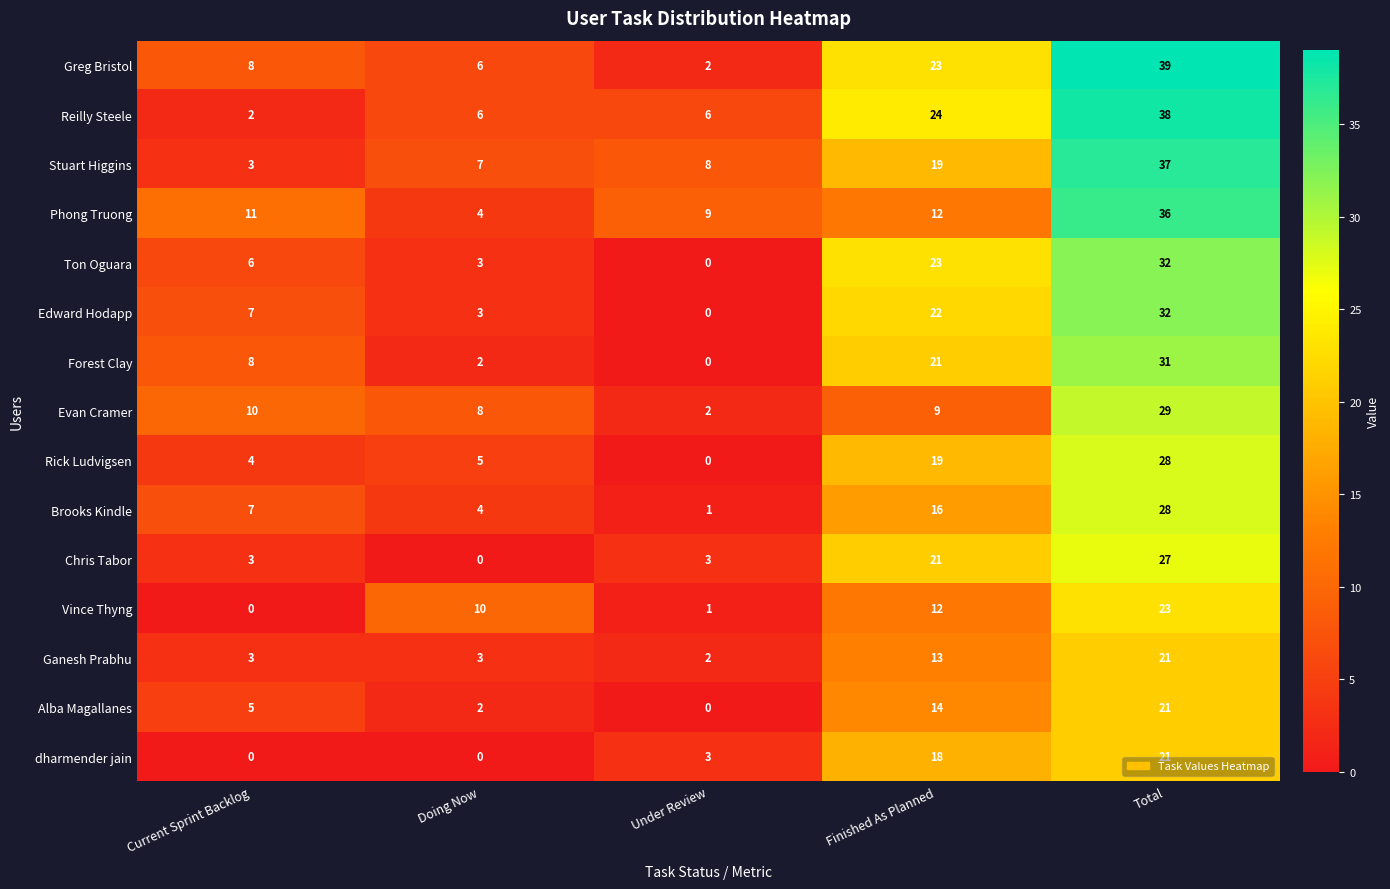

True or false: Ganesh Prabhu has a value of 2 at Under Review.

True